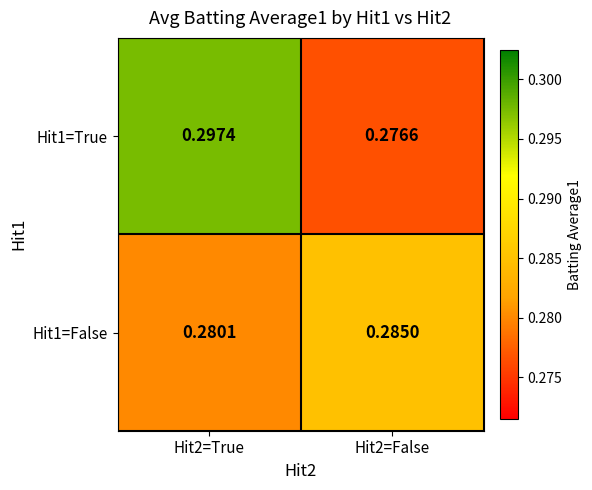

Is the value of Hit1=True at Hit2=False greater than the value of Hit1=False at Hit2=False?

No